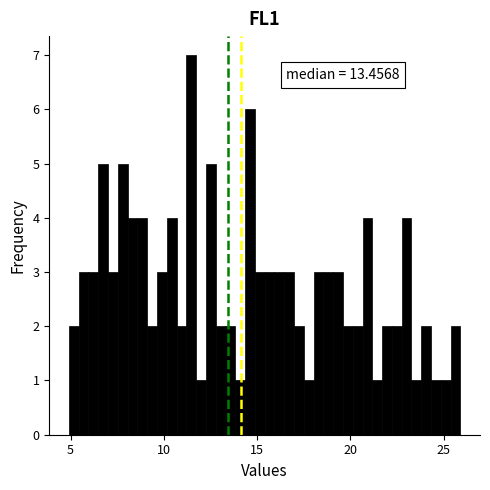

Read against the x-axis, roughly where is the centre of the tallest bar?

11.5